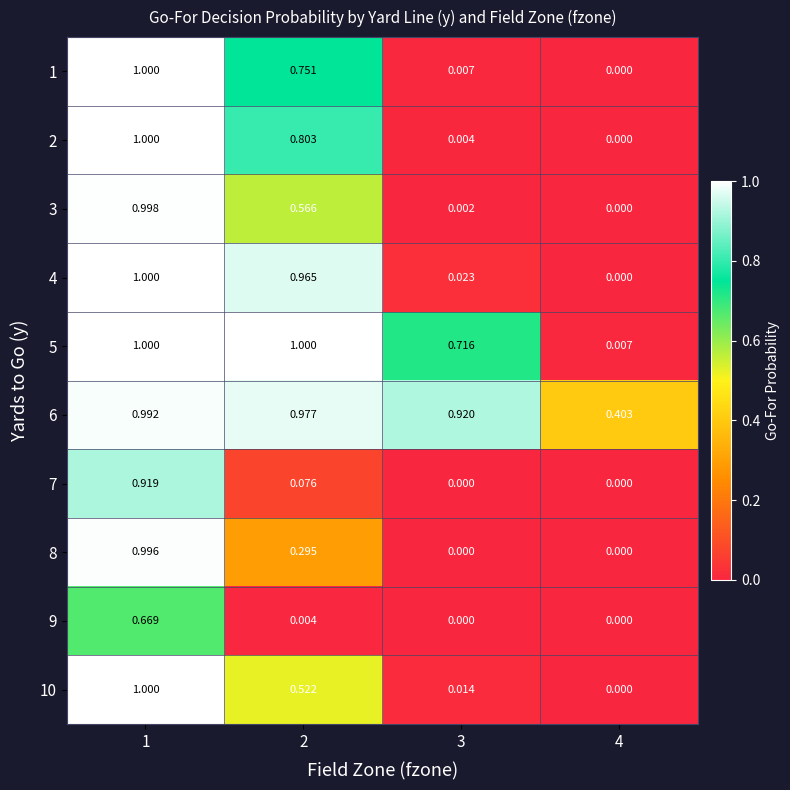

At which category is the sum across all series the highest?

1